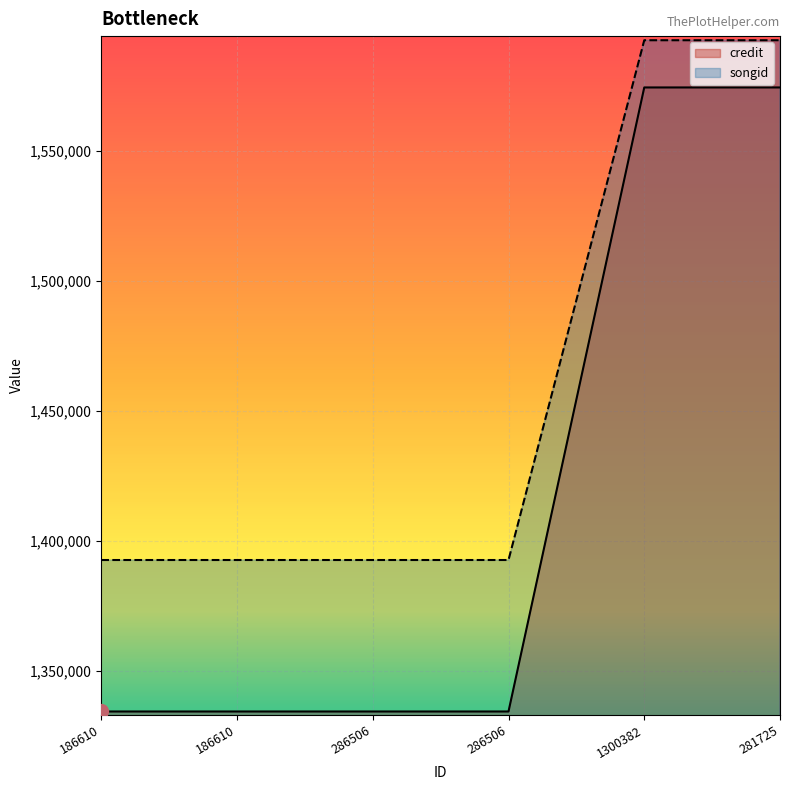

At which label does songid reach its minimum?

186610